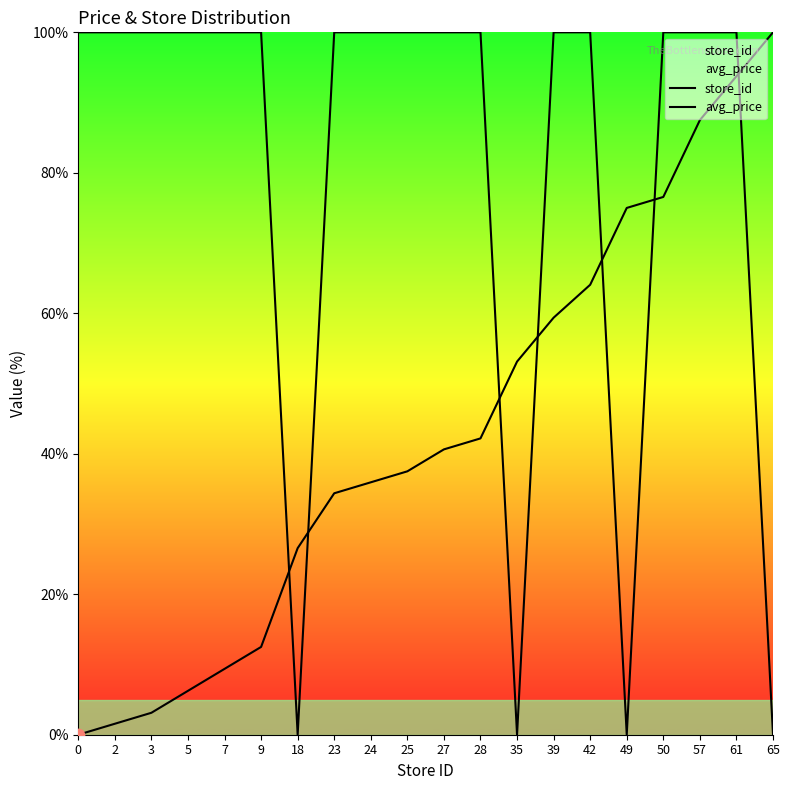

Which series reaches the minimum Y coordinate?

store_id